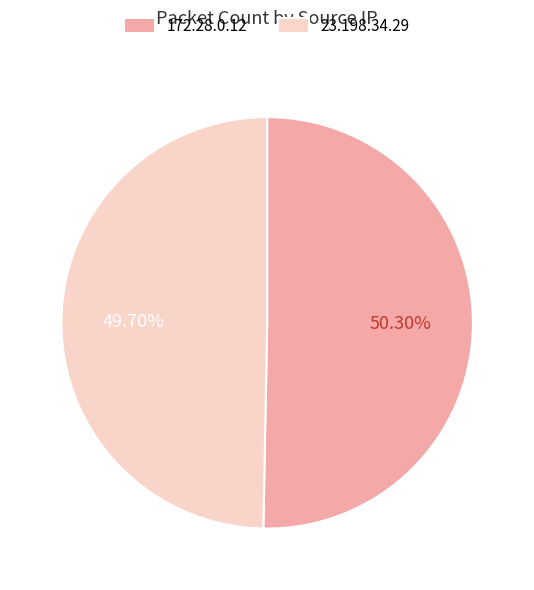

What is the smallest slice in the pie chart?

23.198.34.29